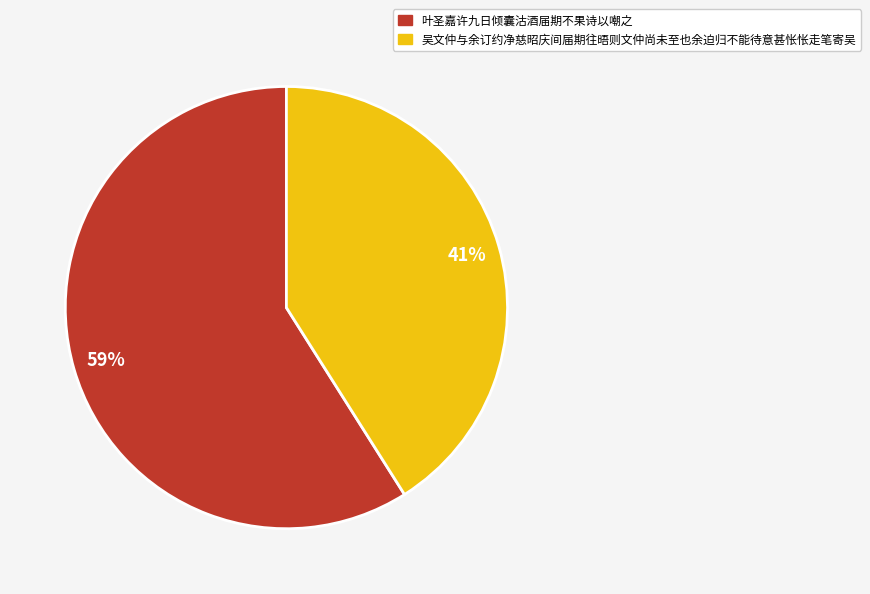

To the nearest percent, what percentage of the pie is 吴文仲与余订约净慈昭庆间届期往晤则文仲尚未至也余迫归不能待意甚怅怅走笔寄吴?

41%